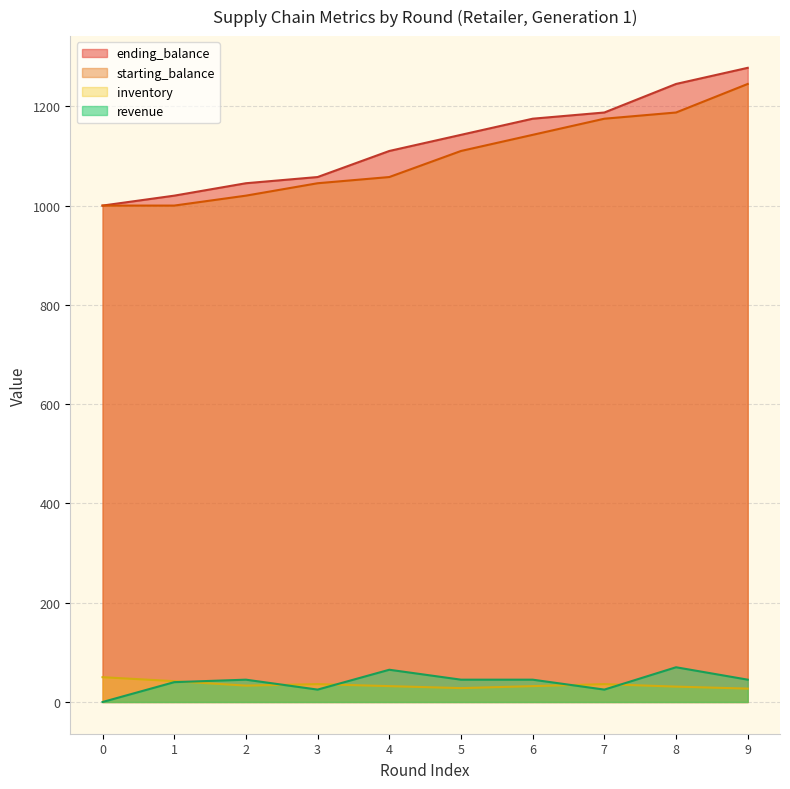

Between which two adjacent categories do inventory and revenue first intersect?

1 and 2